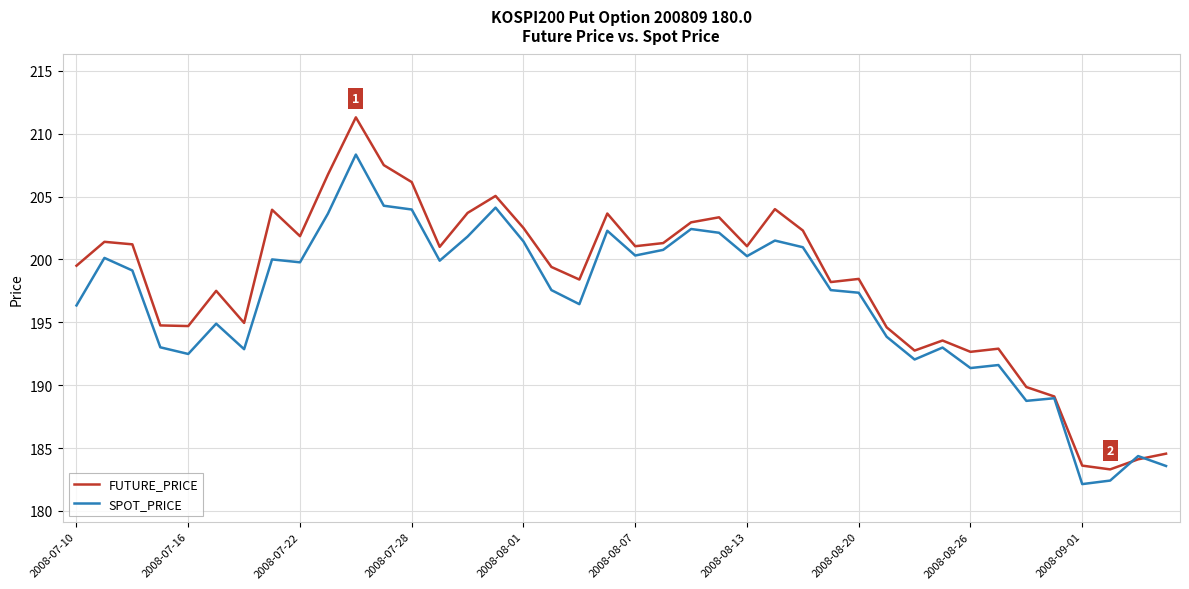

What is the difference between the maximum and minimum values in the FUTURE_PRICE series?

28.0